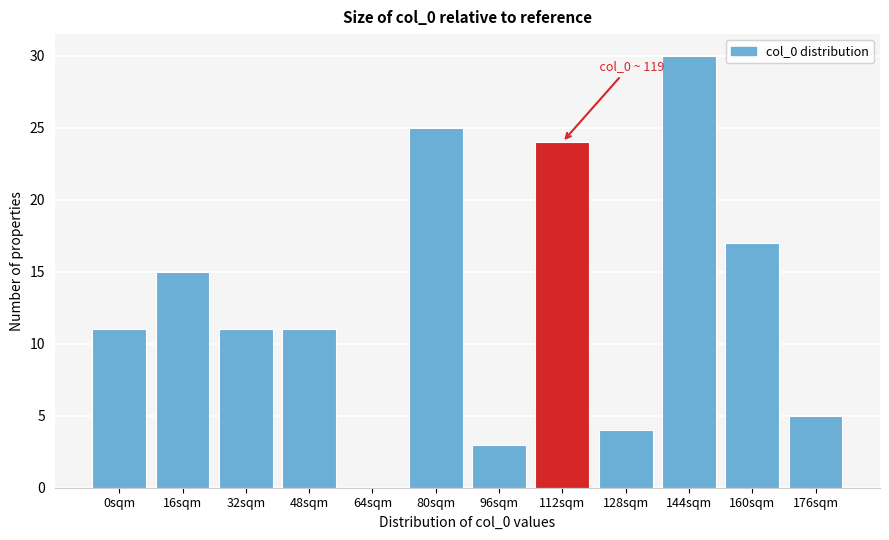

Reading left to right, extract all data points from this chart.

0sqm=11	16sqm=15	32sqm=11	48sqm=11	64sqm=0	80sqm=25	96sqm=3	112sqm=24	128sqm=4	144sqm=30	160sqm=17	176sqm=5